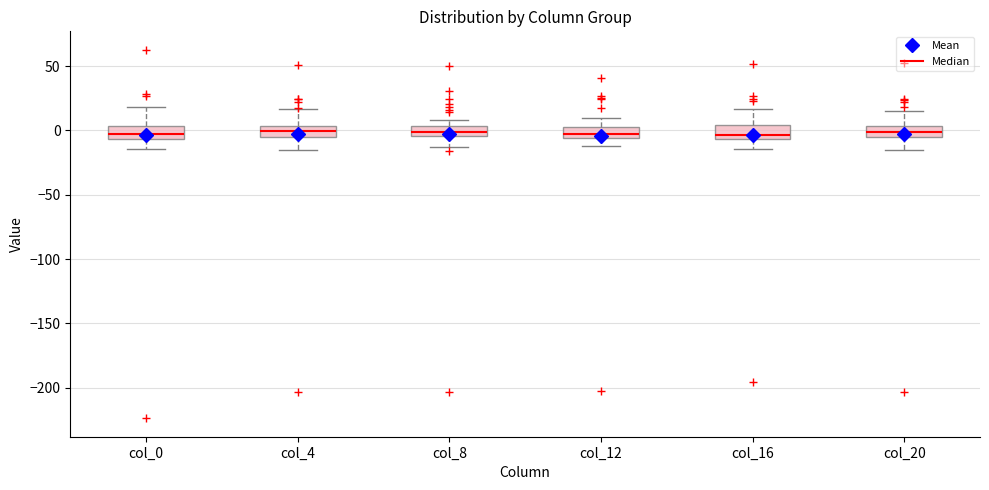

Where does the lower whisker of the box for col_12 end on the y-axis? The values are not printed on the chart, so give them approximately, as read against the axis.

-10